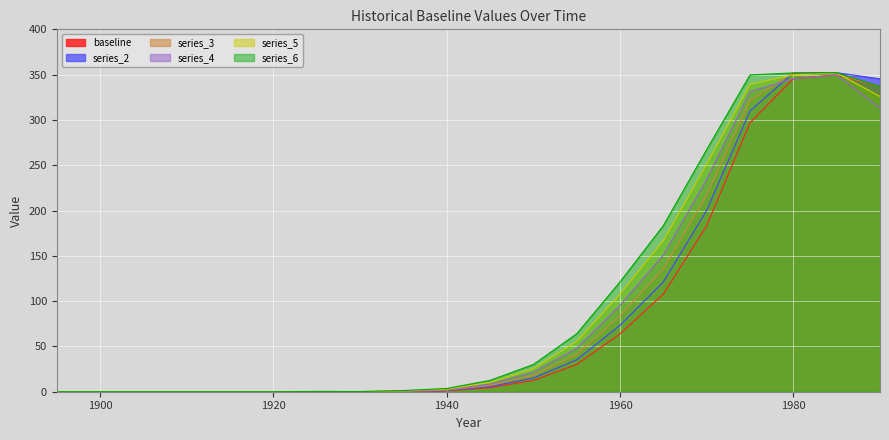

How many data points in series_3 are above 6?

10